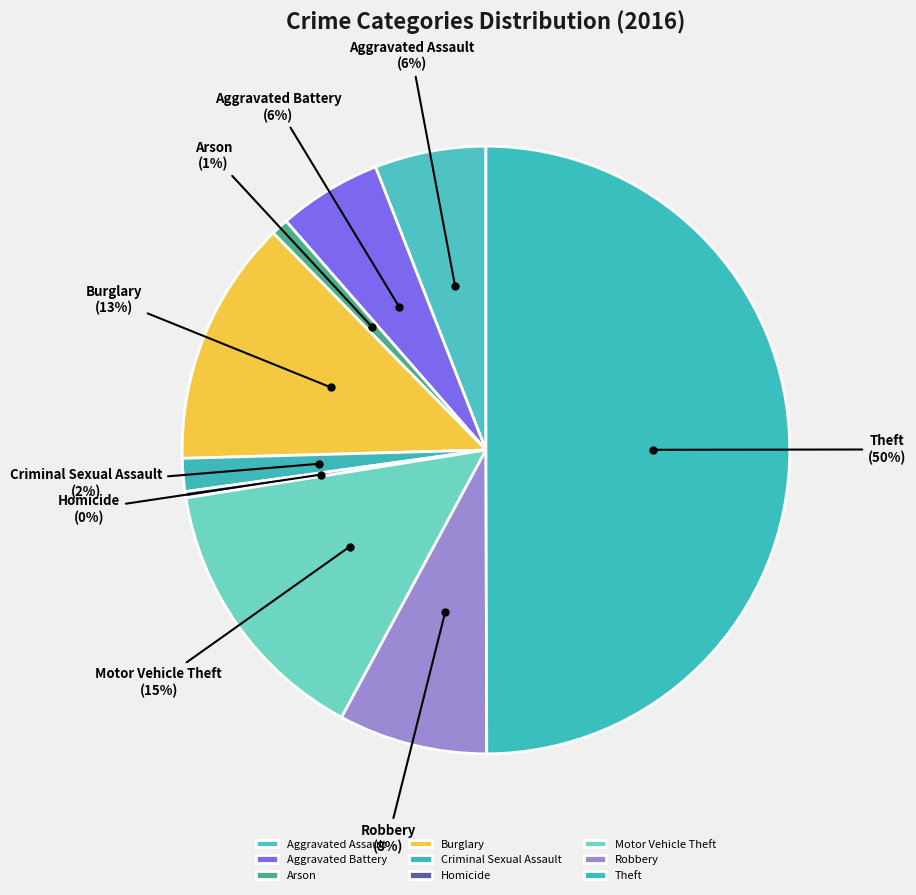

Which slice is the largest?

Theft